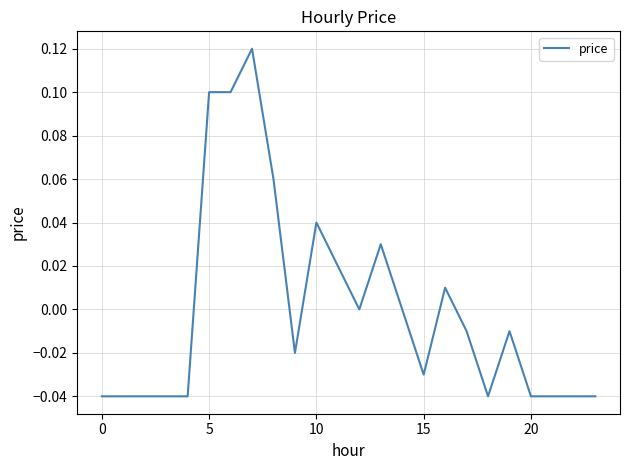

Which has a higher value, 15 or 5?

5